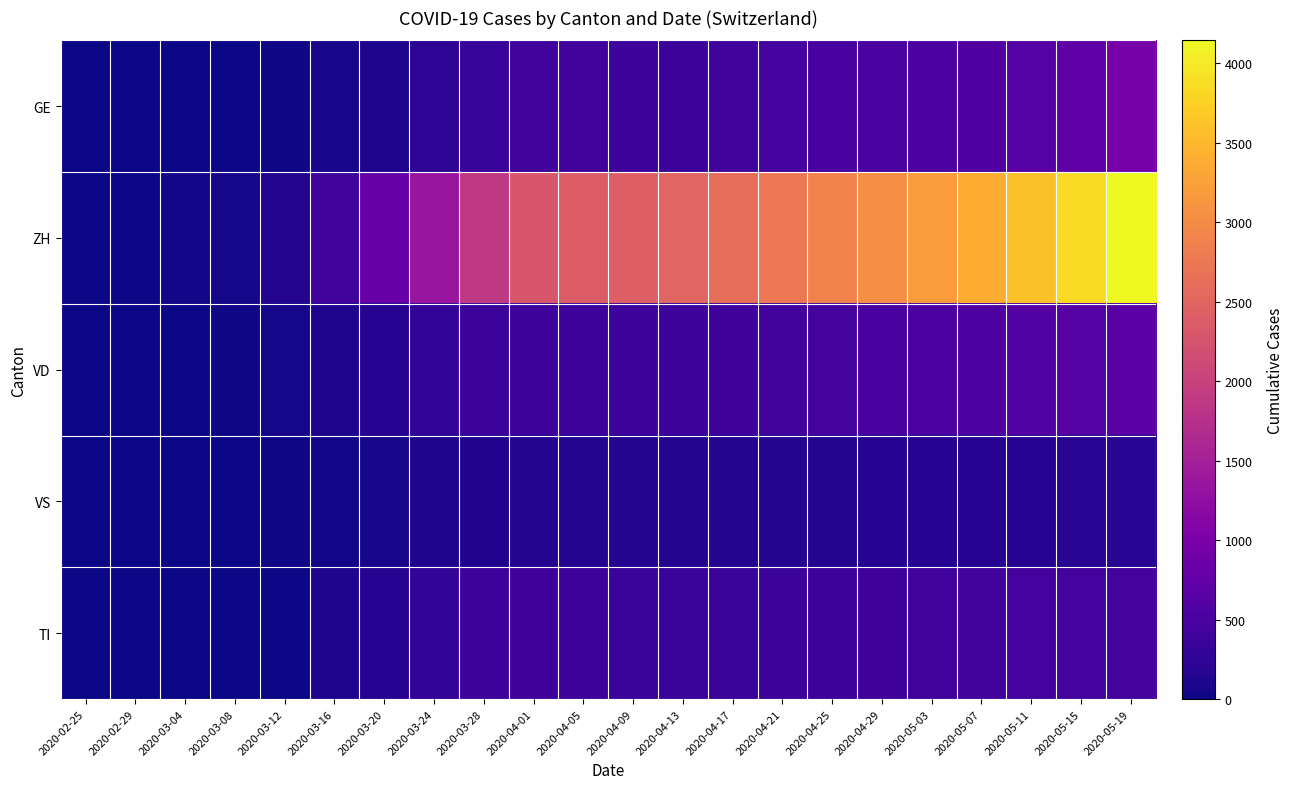

Which series changed the most between 2020-03-04 and 2020-04-25?

ZH